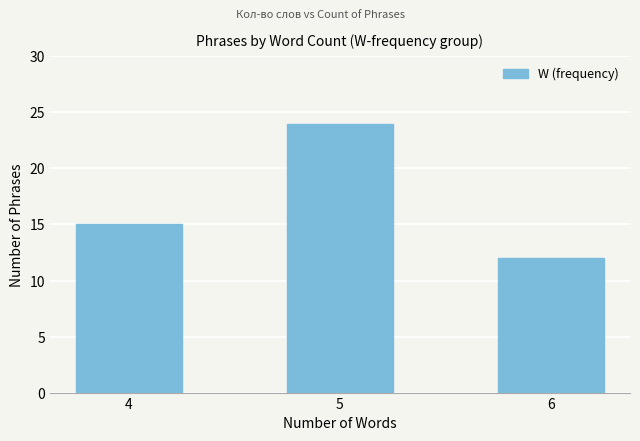

Rank the categories by value from lowest to highest.

6, 4, 5